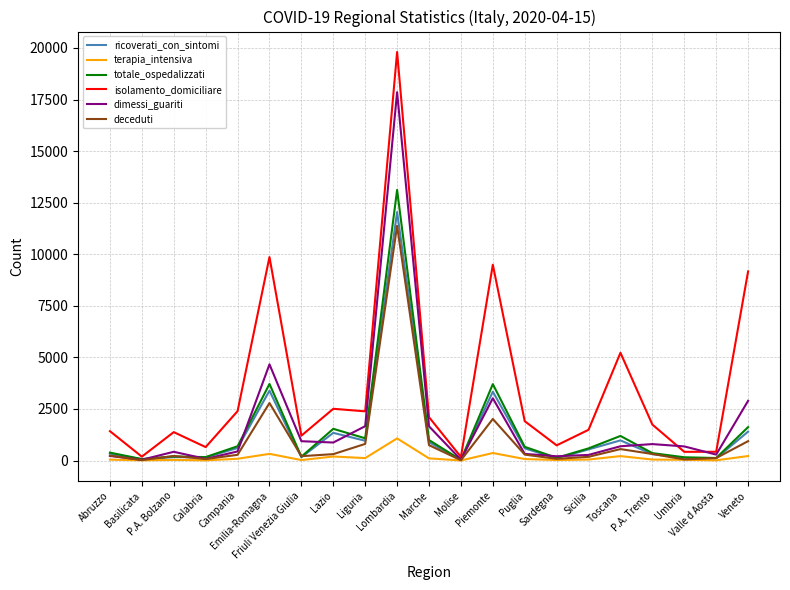

Which series has the largest total across all categories?

isolamento_domiciliare